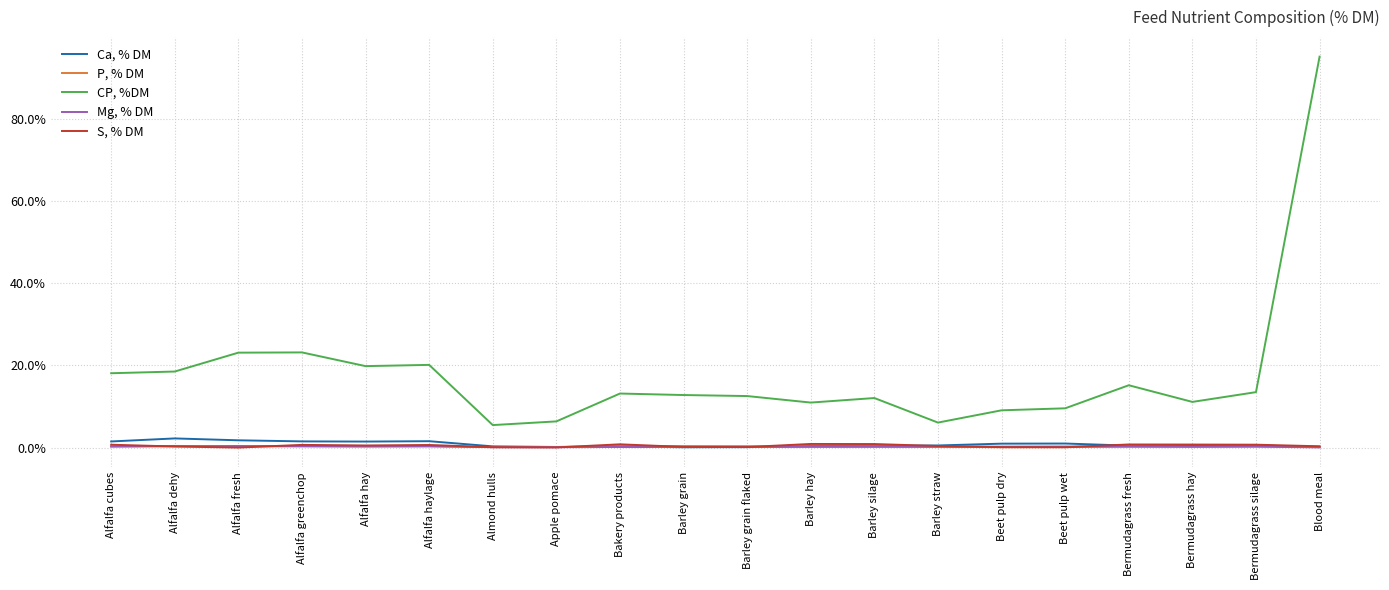

What is the spread (max minus min) of values at Alfalfa hay?

19.6